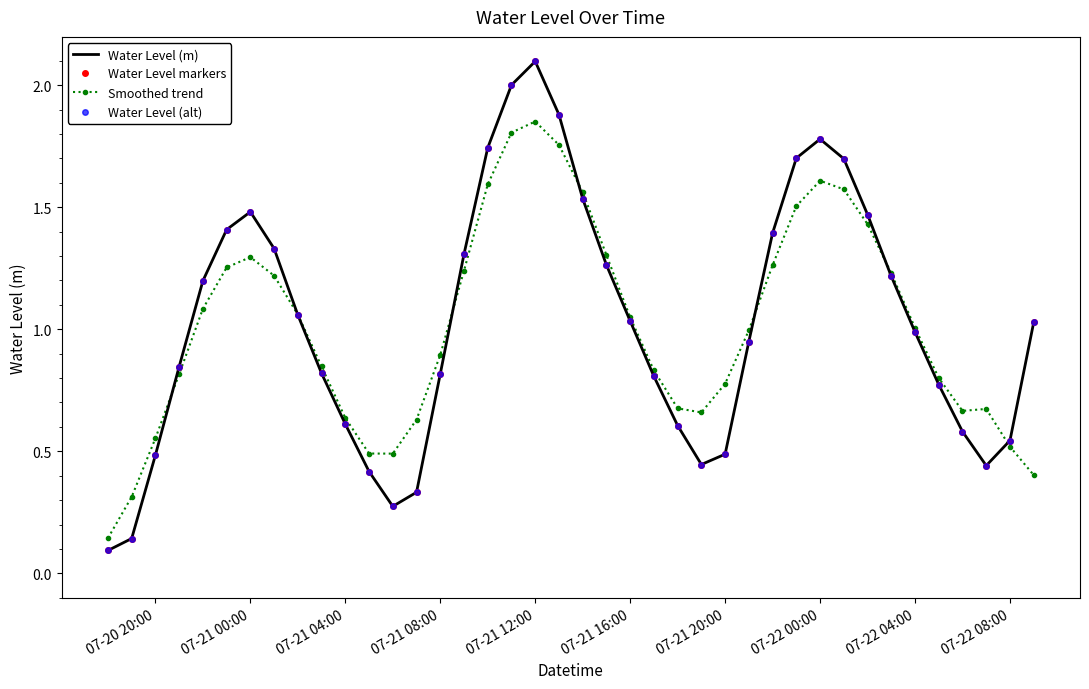

List the series in order of their peak value, highest first.

Water Level (m), Water Level markers, Water Level (alt), Smoothed trend